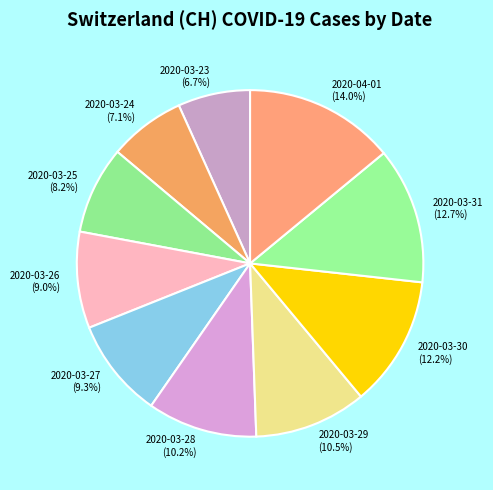

Is there a majority slice in this chart?

No